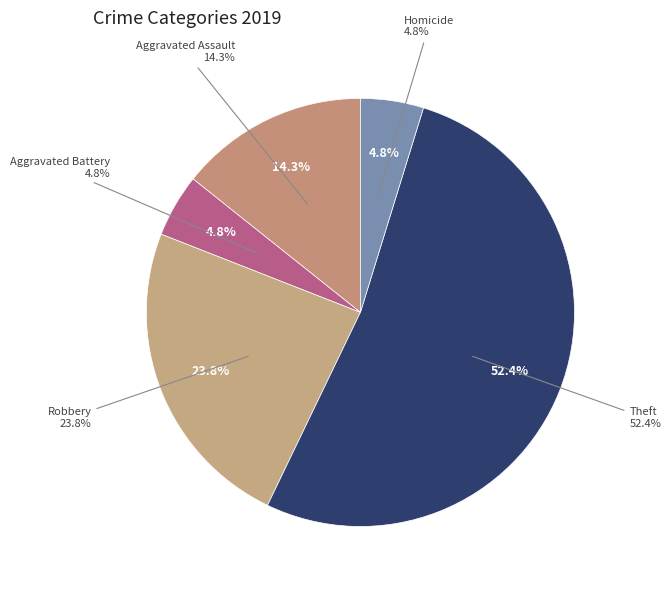

Is there any slice that represents more than half of the pie?

No